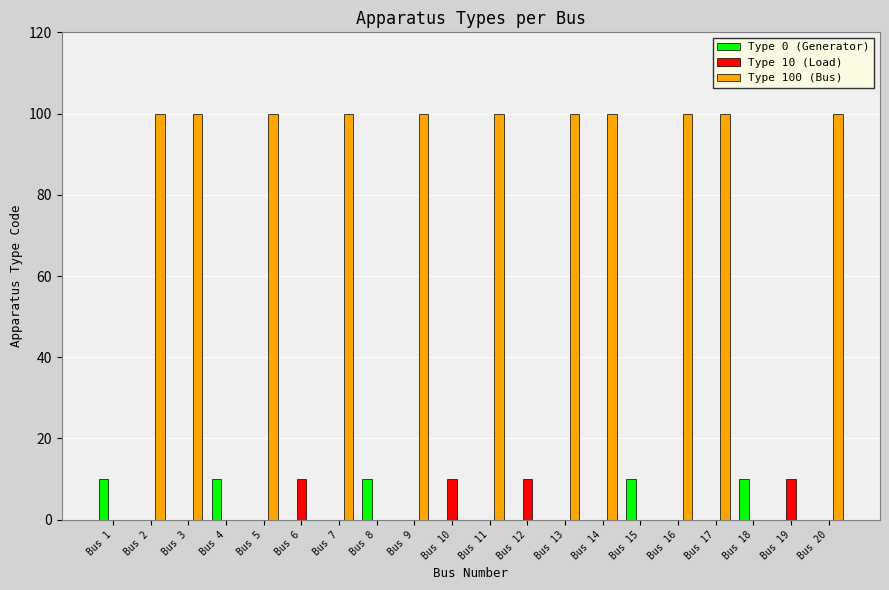

What is the total value across all series at Bus 15?

10